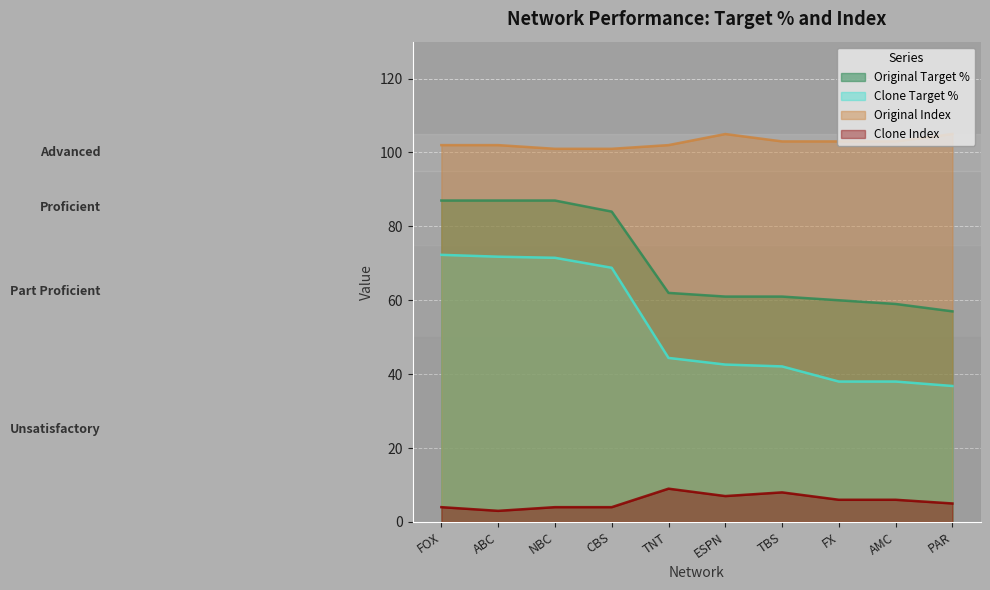

List the series in order of their peak value, lowest first.

Clone Index, Clone Target %, Original Target %, Original Index